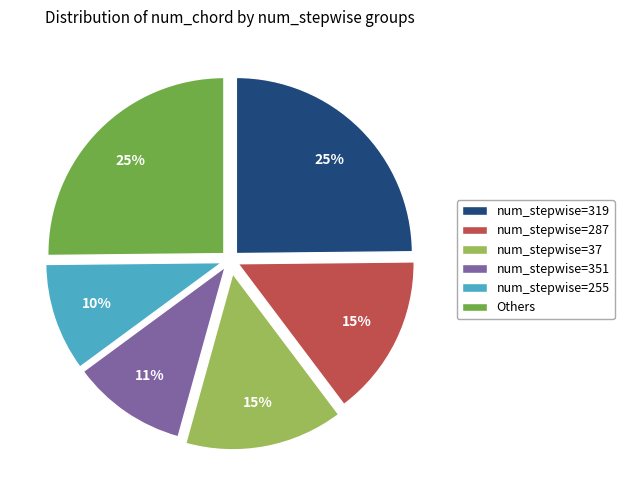

Does any single category account for the majority?

No